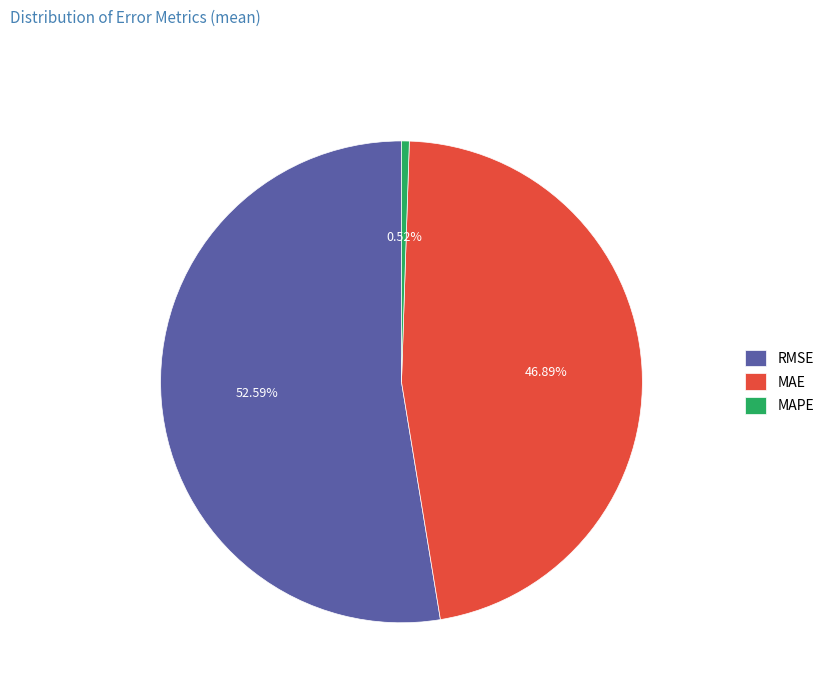

How many slices are in this pie chart?

3